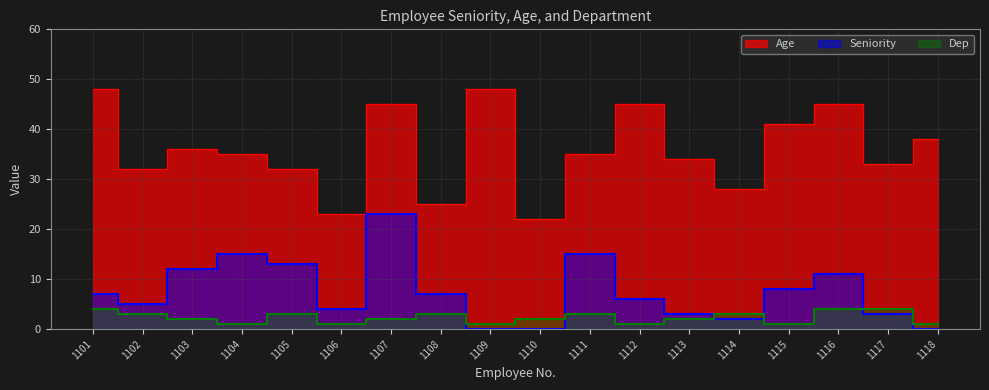

What is the difference between the Seniority values at 1109 and 1105?

13